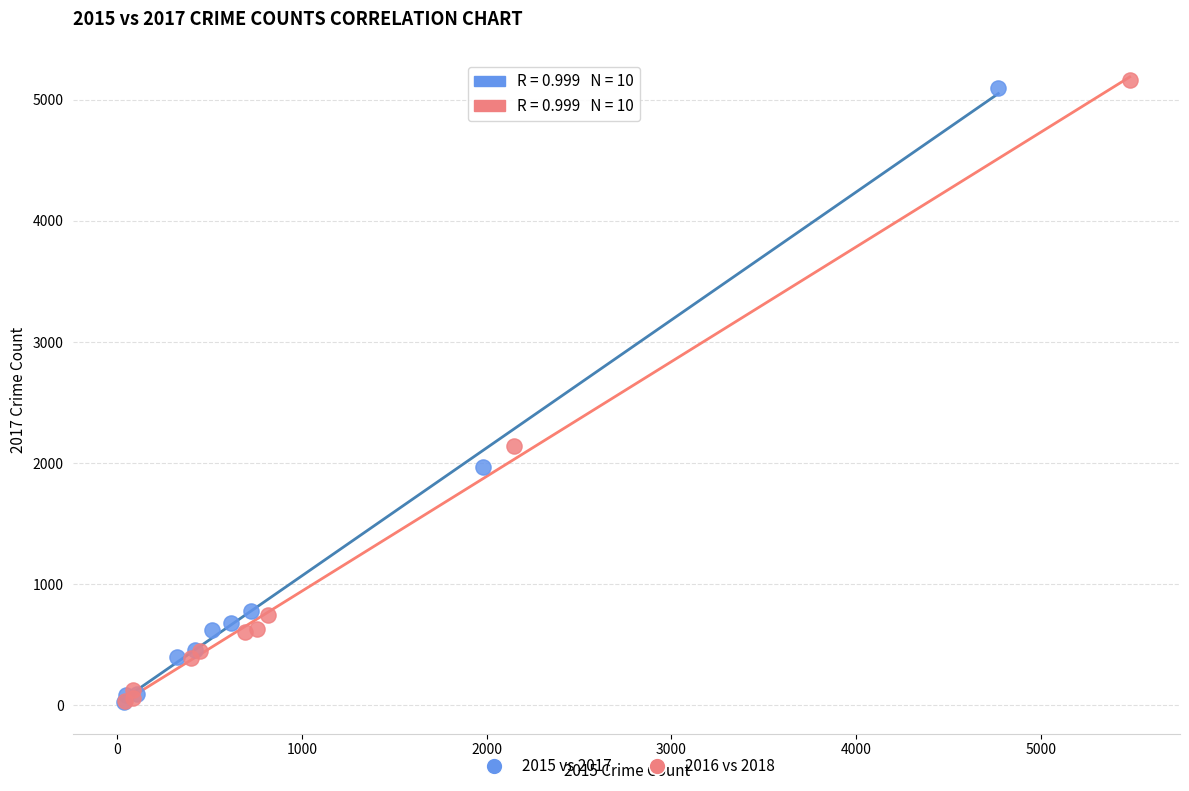

Which series has the widest spread of Y values?

2016 vs 2018